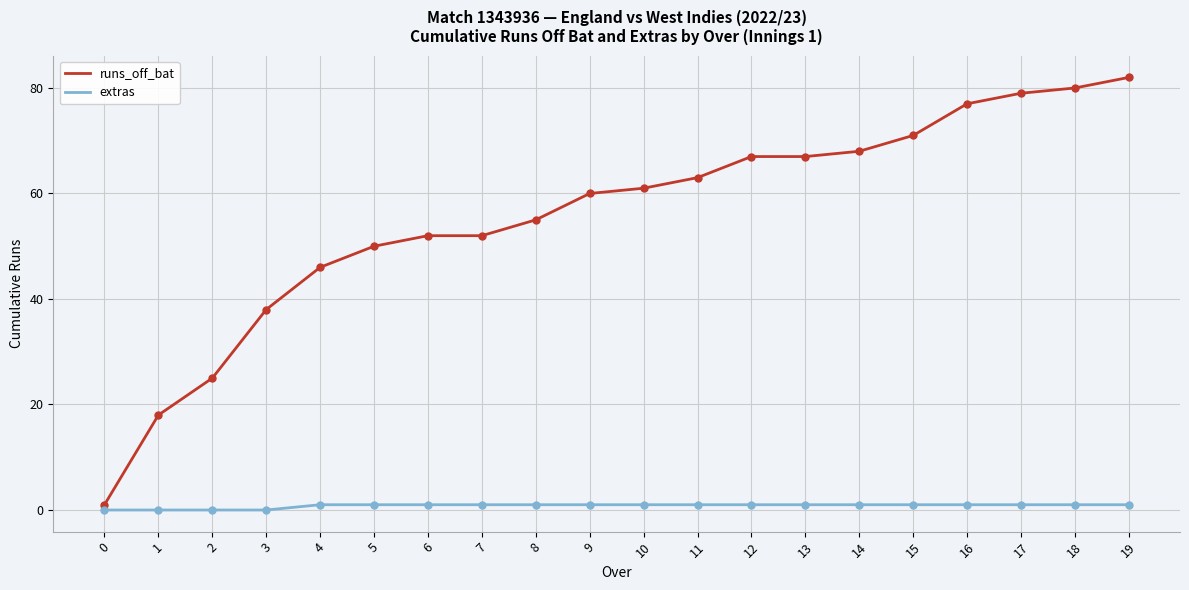

Which series changed the most between 2 and 16?

runs_off_bat